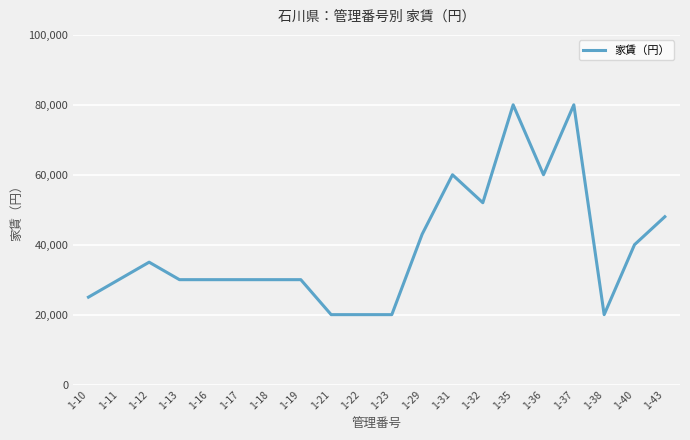

What is the change in value from 1-13 to 1-22?

-10000